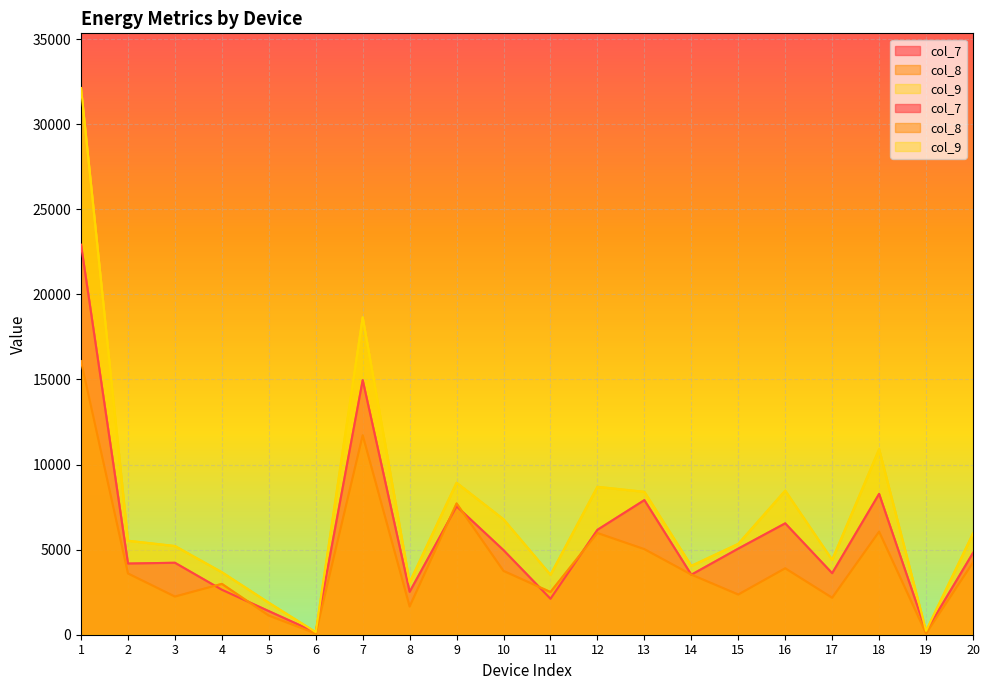

Which series has the largest total across all categories?

col_9